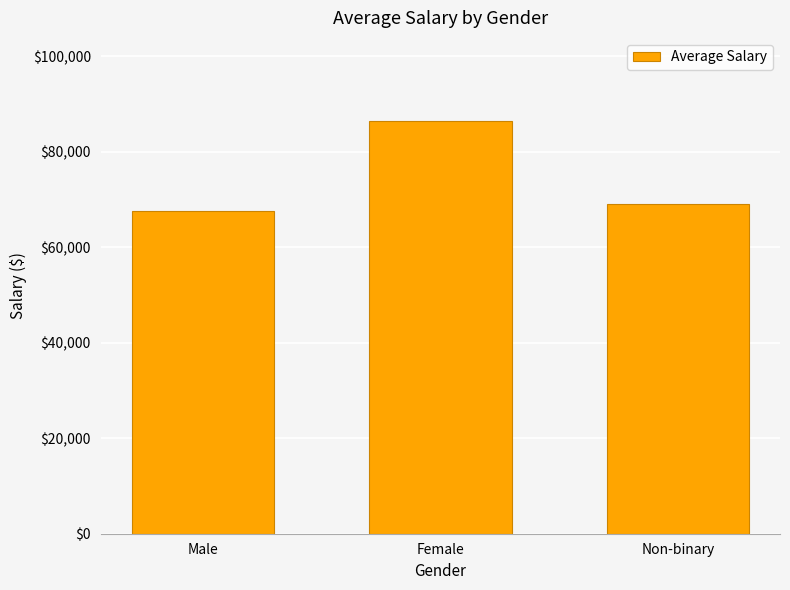

Between Male and Female, which is larger?

Female